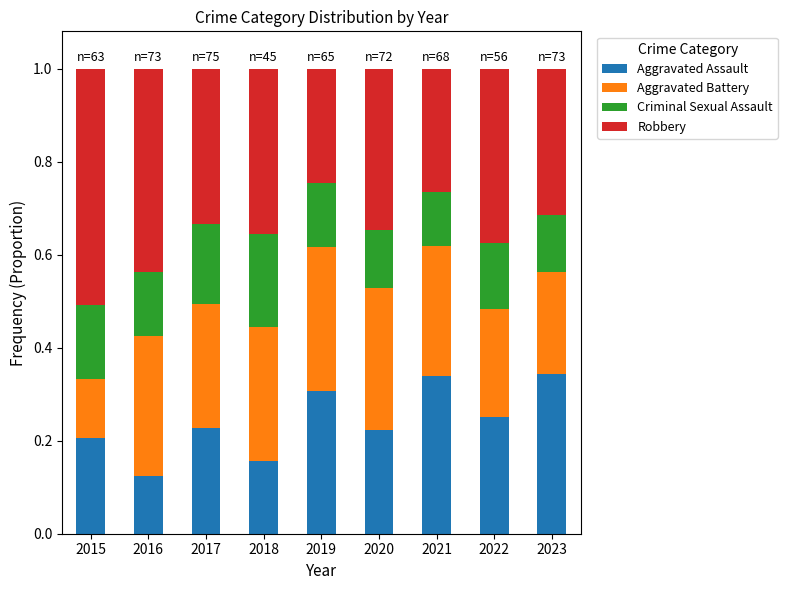

What is the total value across all series at 2016?

1.0